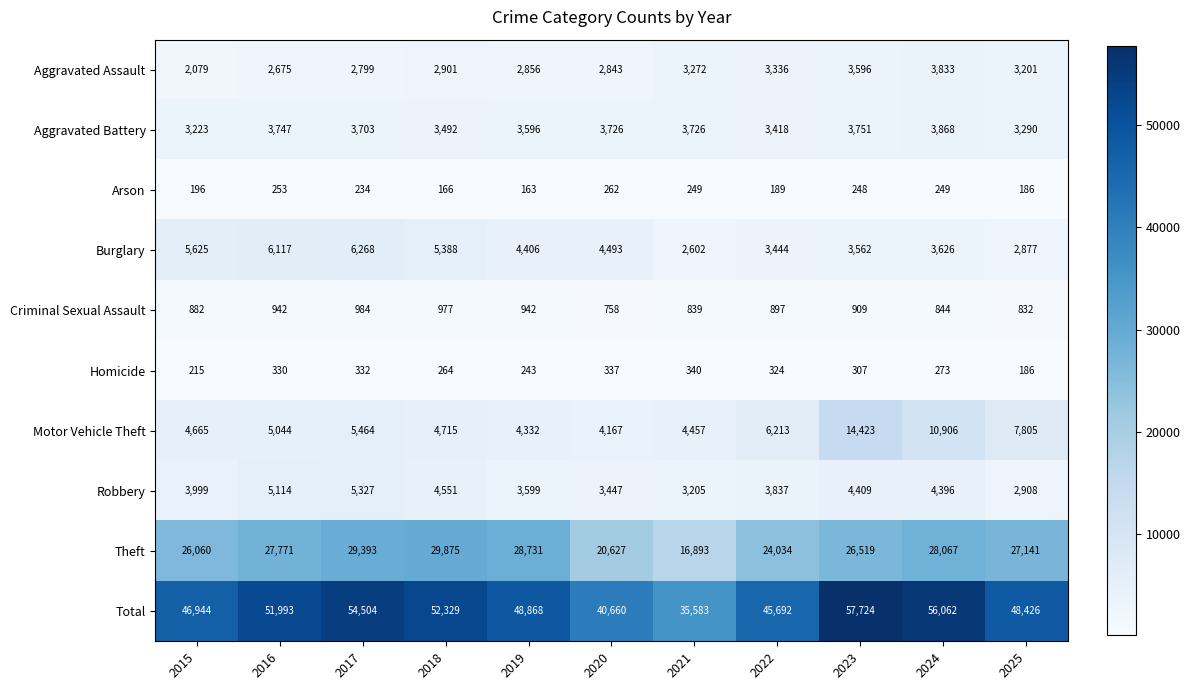

True or false: Burglary has a value of 8644 at 2016.

False